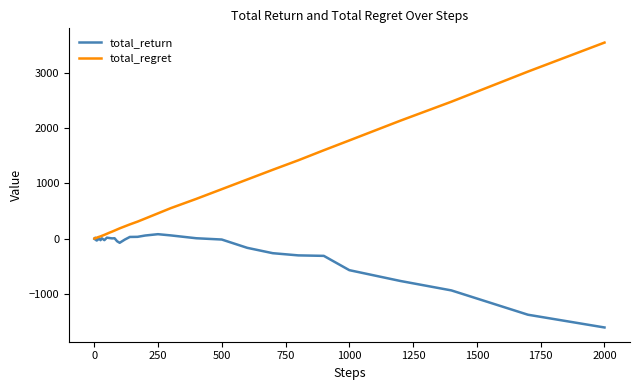

List the series in order of their overall mean, lowest first.

total_return, total_regret